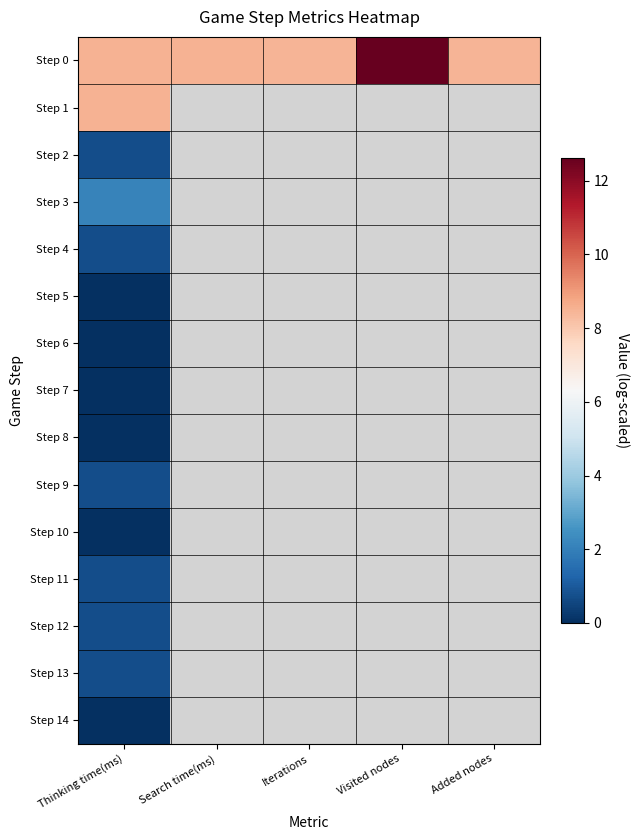

Where is Step 7 nearest to the value 0?

Thinking time(ms)